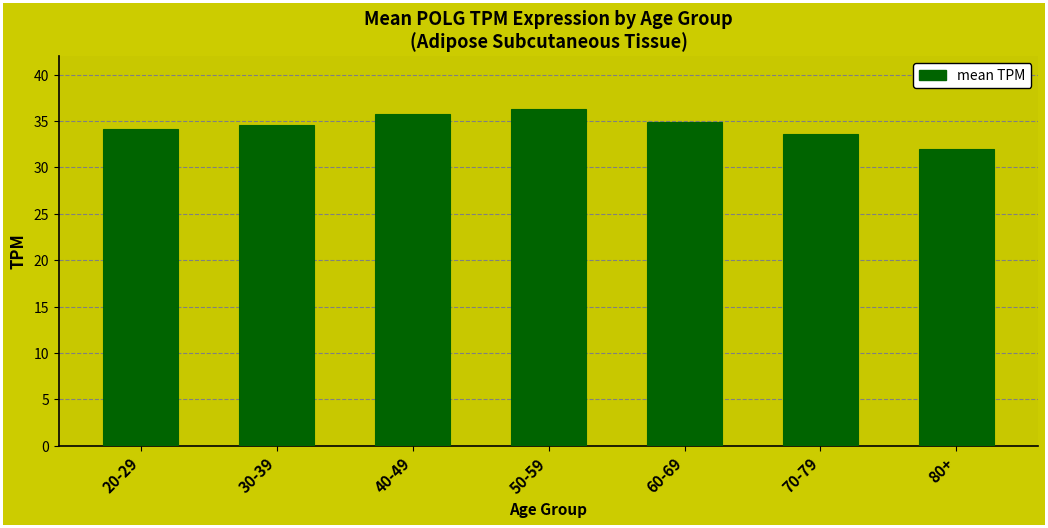

What is the label of the 2nd bar from the left?

30-39